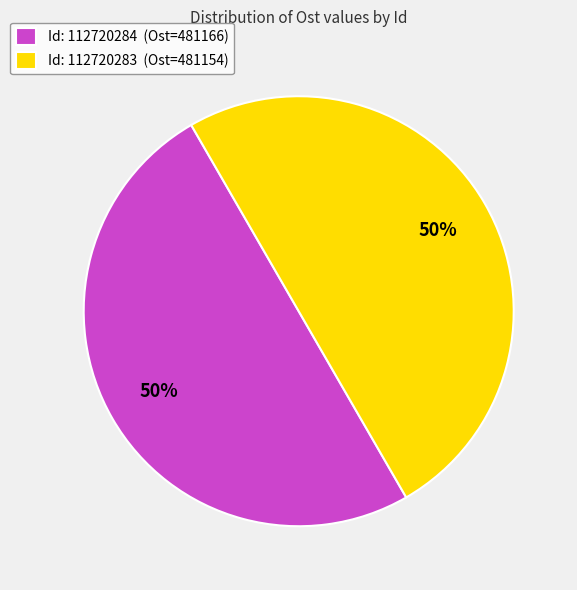

To the nearest percent, what is the average slice percentage?

50%